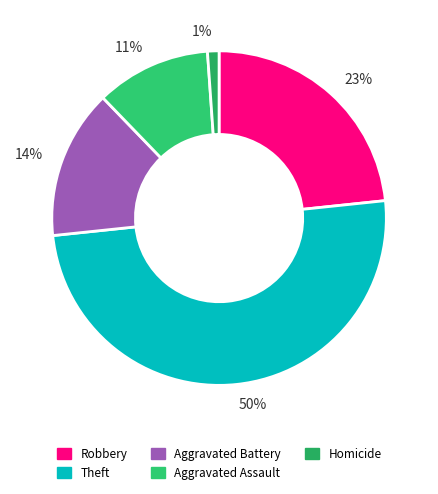

To the nearest percent, what is the average slice percentage?

20%